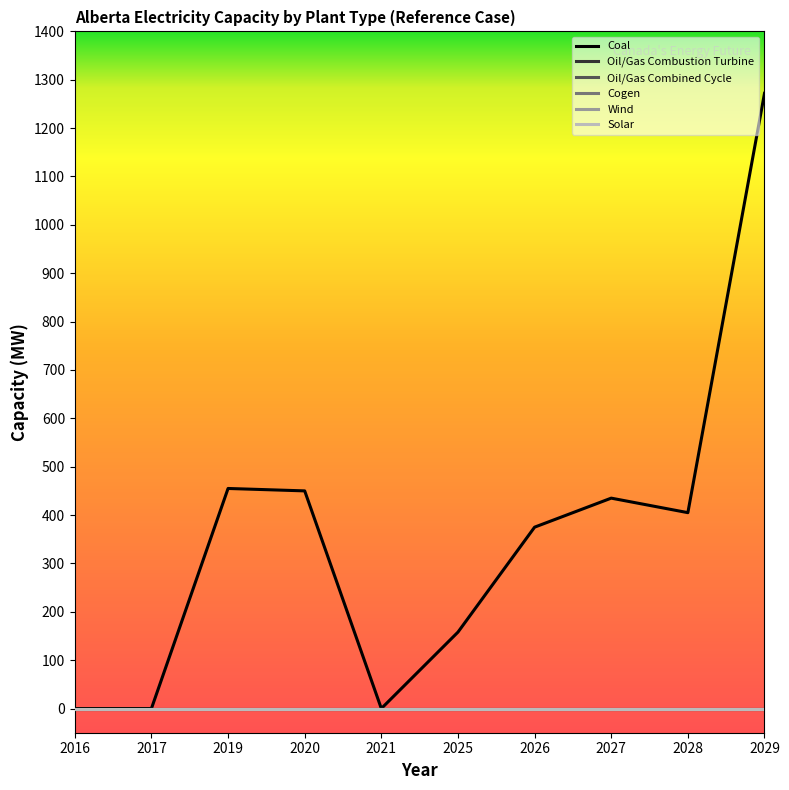

Is this an area chart (filled region under the line)?

No